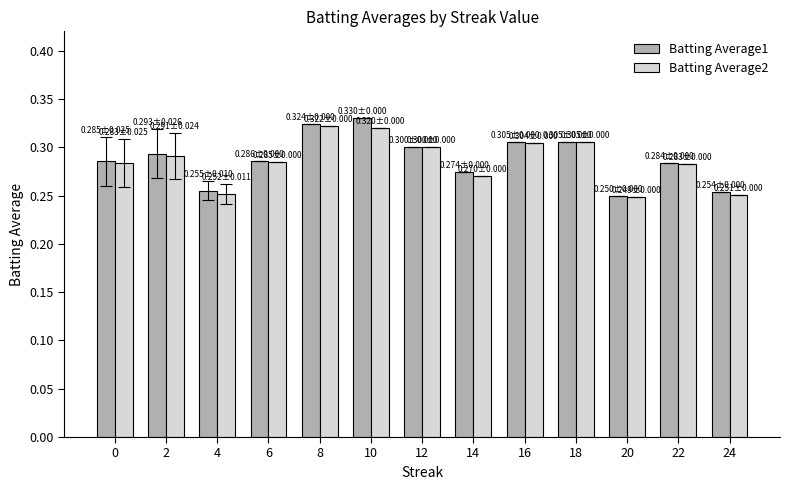

Is it true that Batting Average2 equals 0.3 at 16?

True